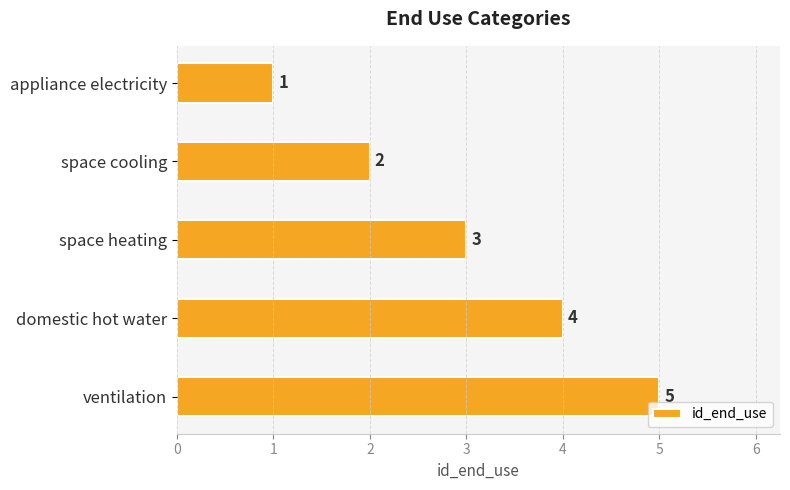

Are the bars horizontal?

Yes